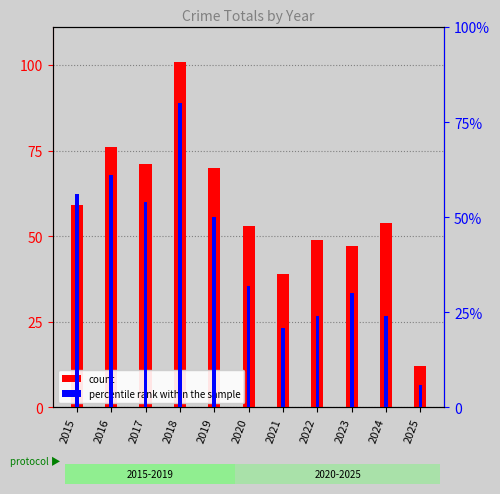

Where does the percentile rank within the sample series first go above 32?

2015